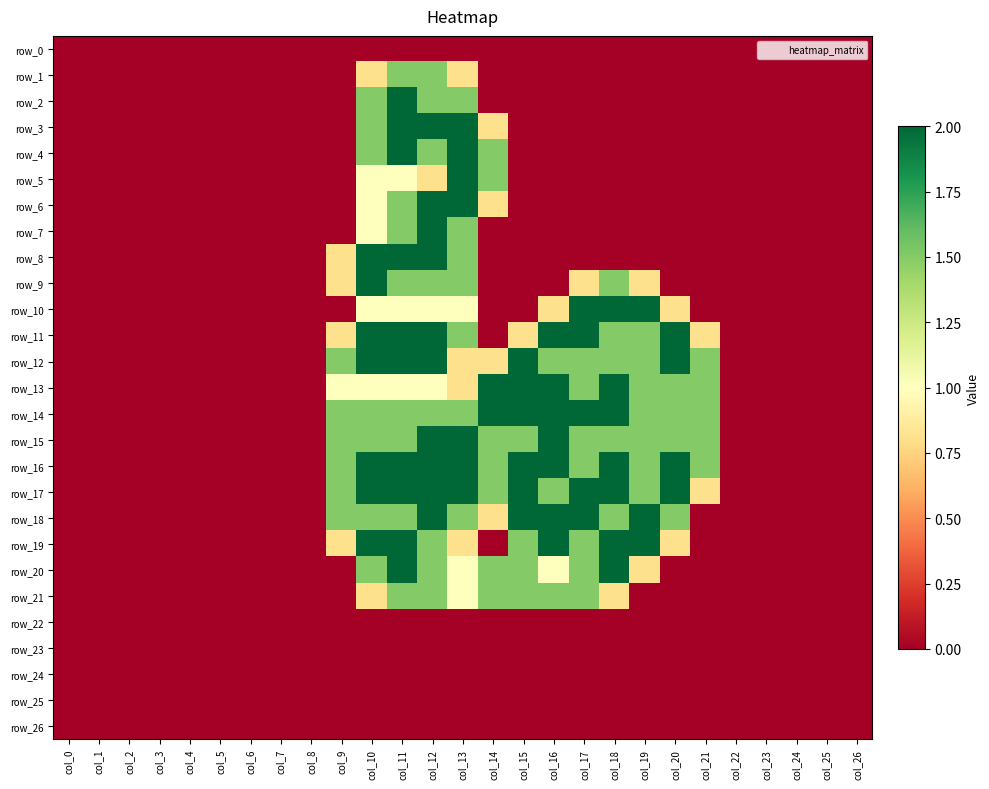

At which label does row_7 reach its minimum?

col_0